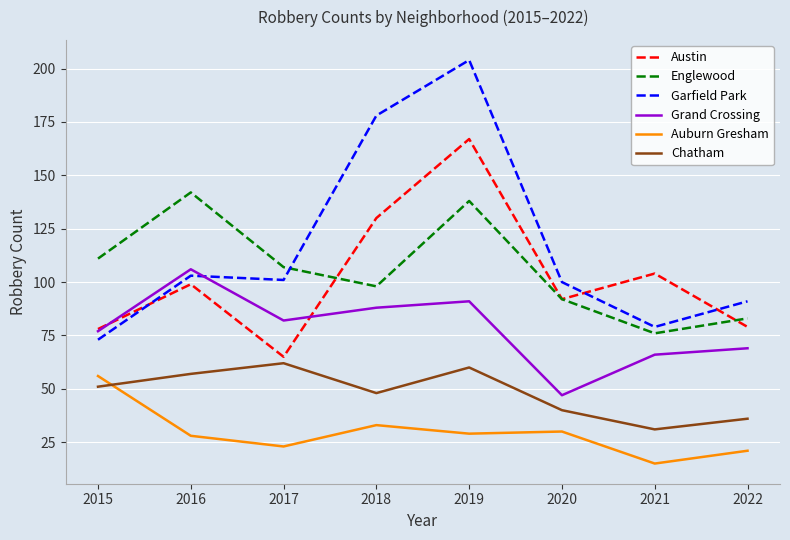

Which series changed the most between 2016 and 2021?

Englewood